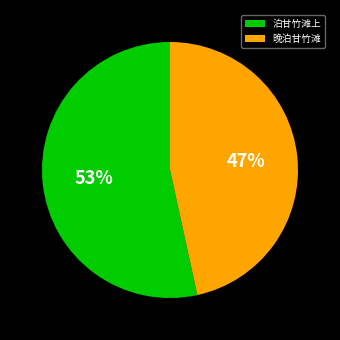

Does any single category account for the majority?

Yes